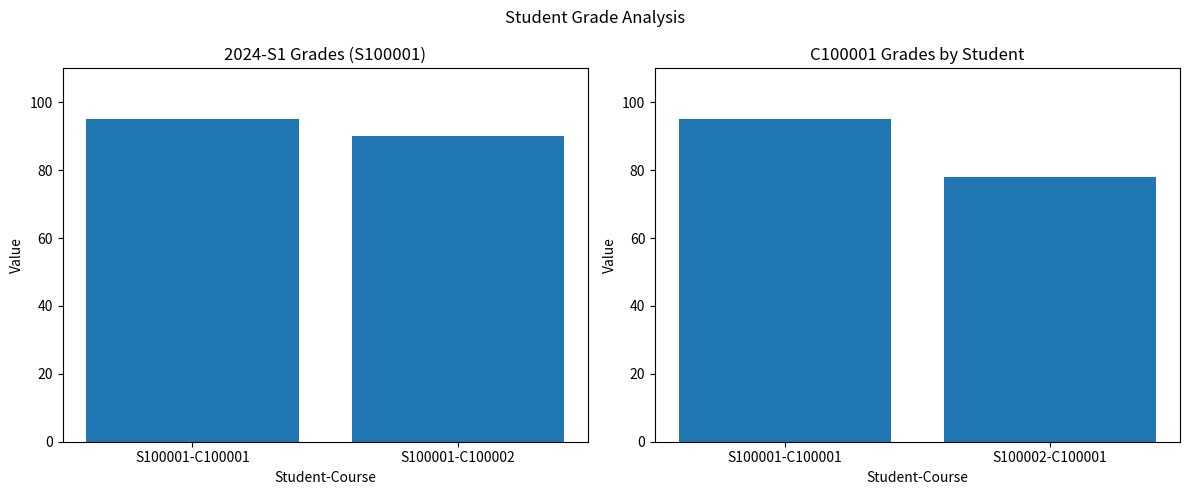

List the labels in order of value, largest first.

S100001-C100001, S100002-C100001